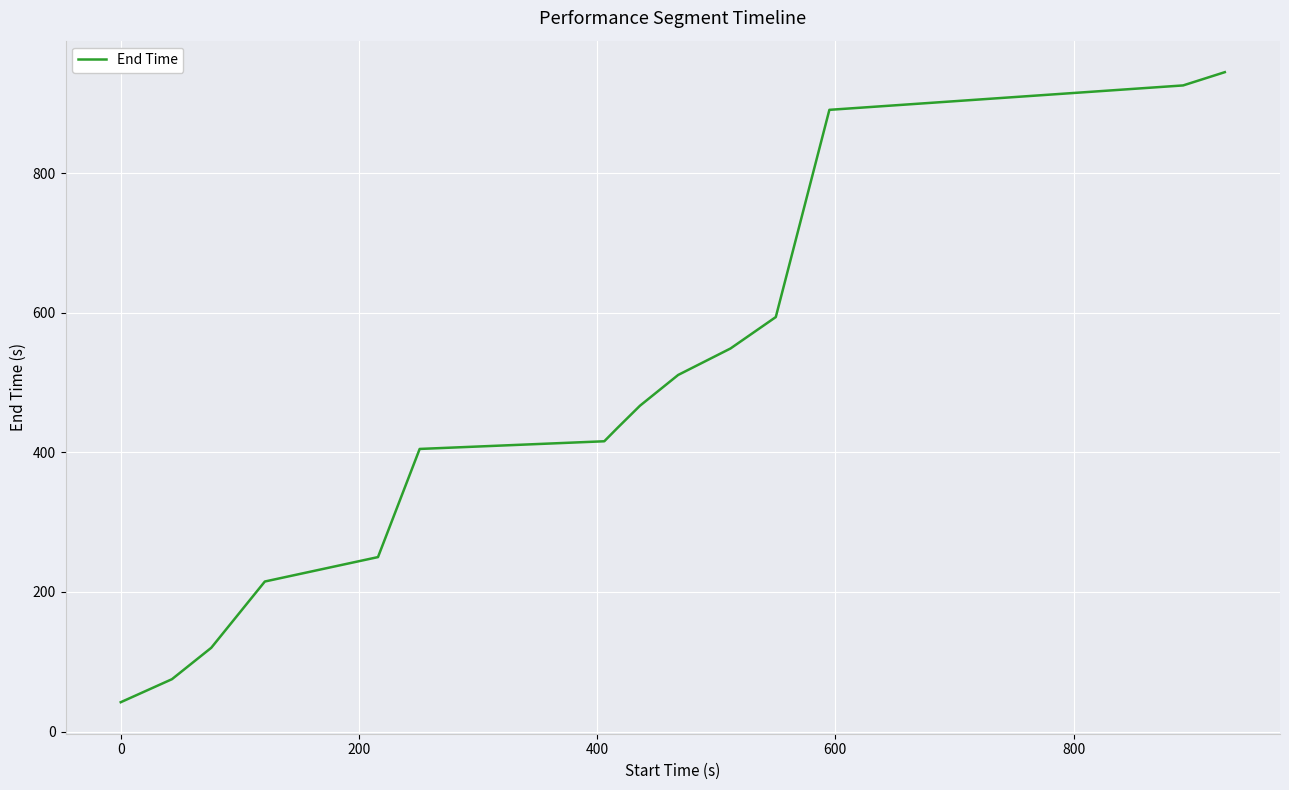

Does the chart display data point markers on the line(s)?

No